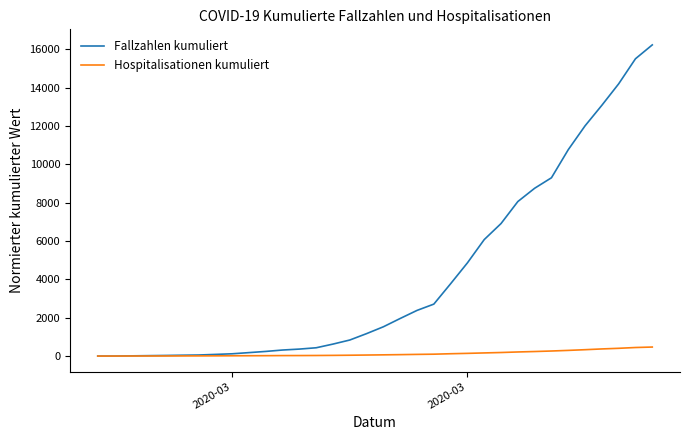

What is the minimum value for Hospitalisationen kumuliert?

1.0